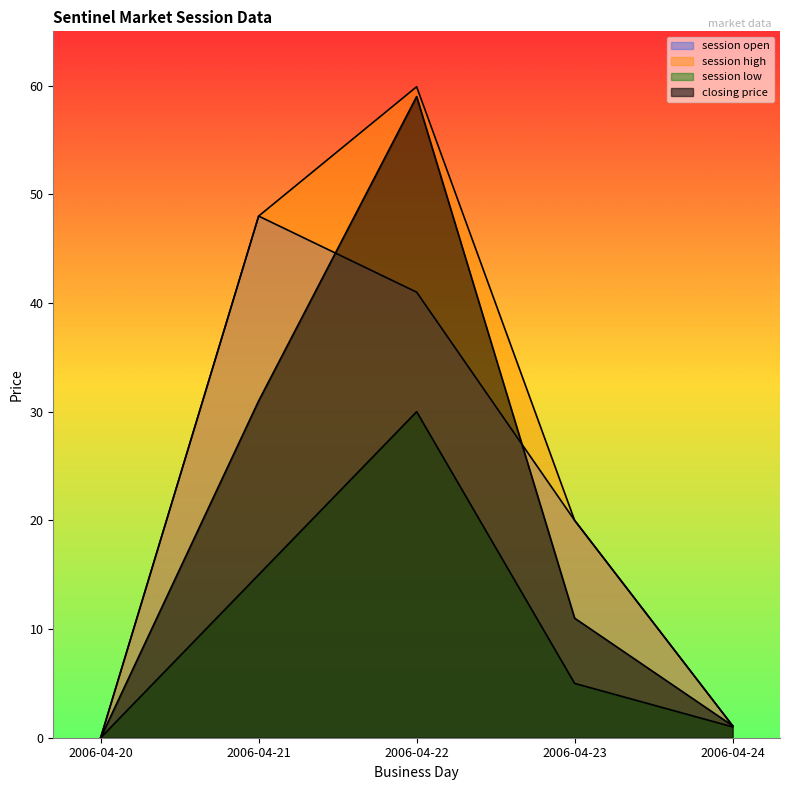

Reading right to left, list all the values displayed in this chart.

session open: 1.1	20.0	41.0	48.0	0.0
session high: 1.1	20.0	59.9	48.0	0.0
session low: 1.0	5.0	30.0	15.0	0.0
closing price: 1.1	11.0	59.0	31.0	0.0